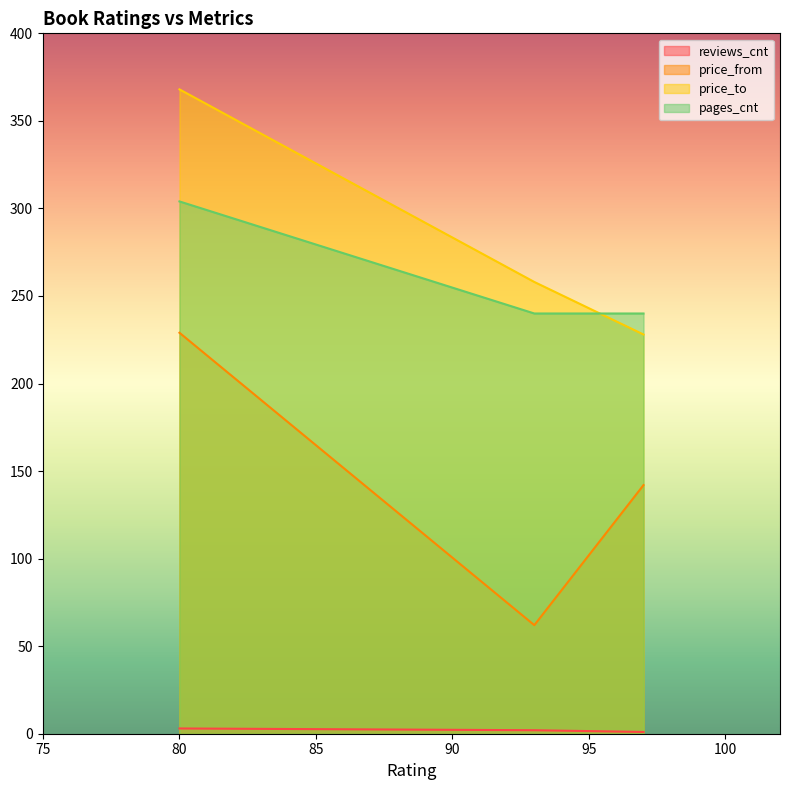

What is the maximum value shown in the chart?

368